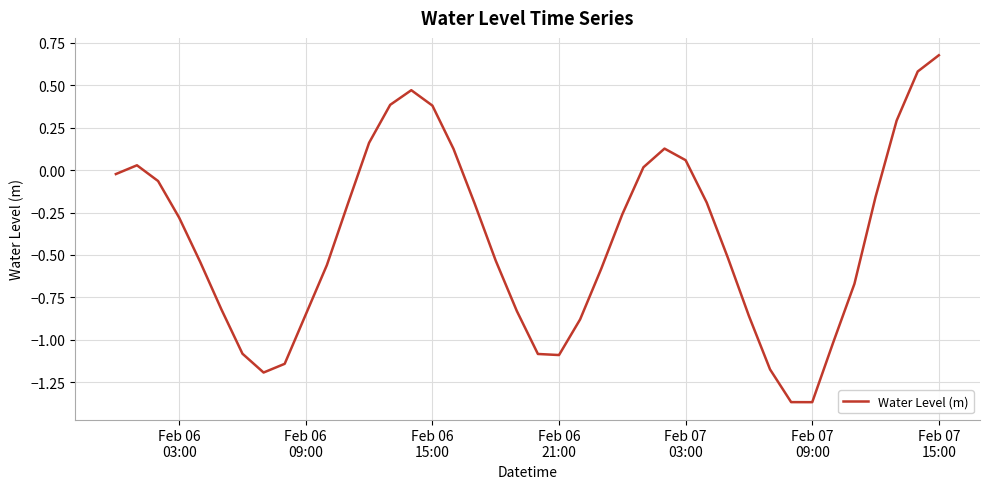

Does the chart display data point markers on the line(s)?

No